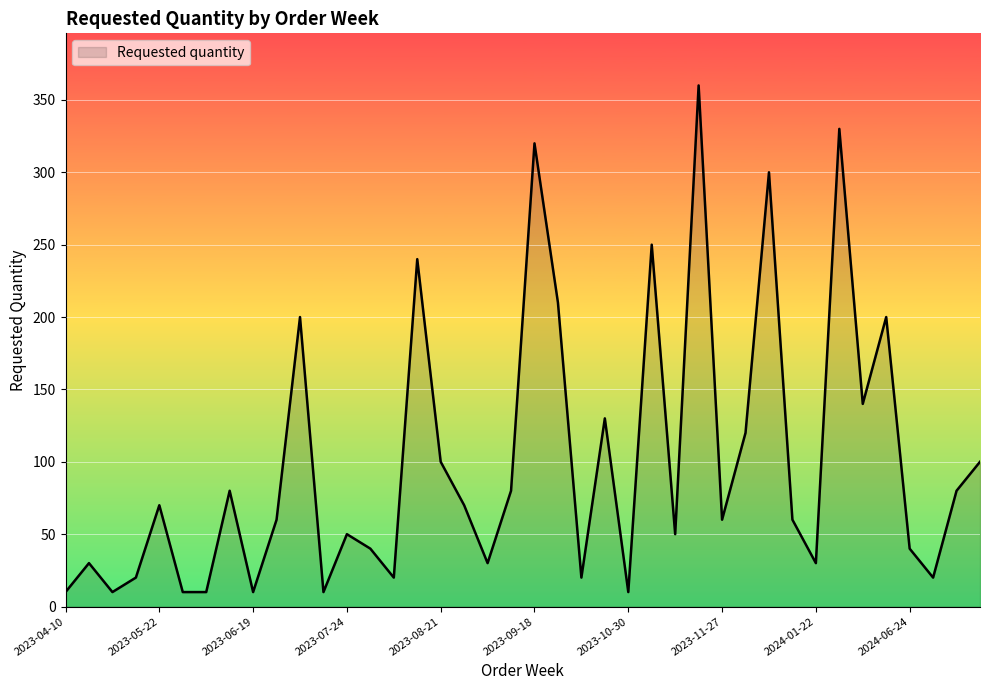

What is the smallest value displayed?

10